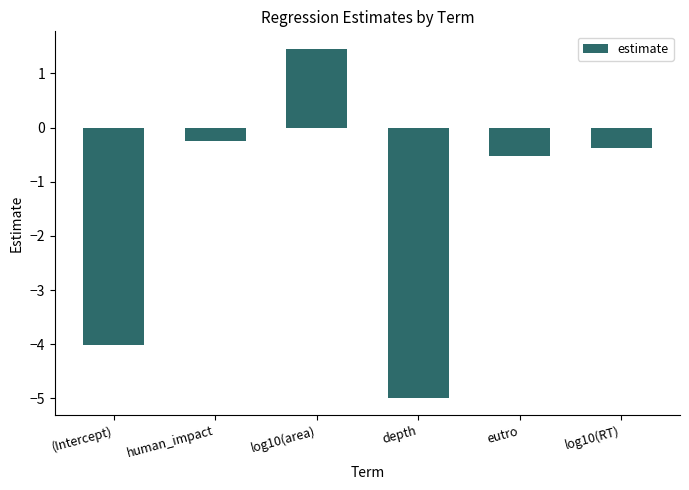

True or false: the data shows -0.3 at human_impact.

True